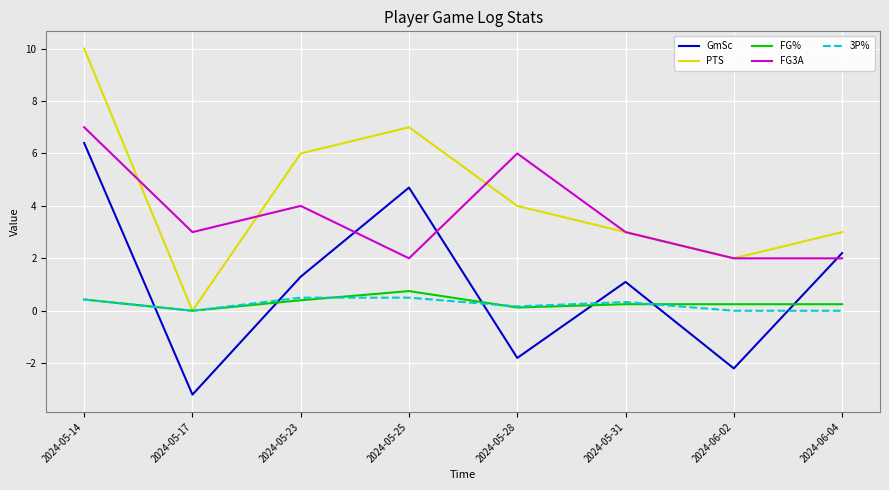

What is the difference between the highest and lowest values at 2024-05-17?

6.2